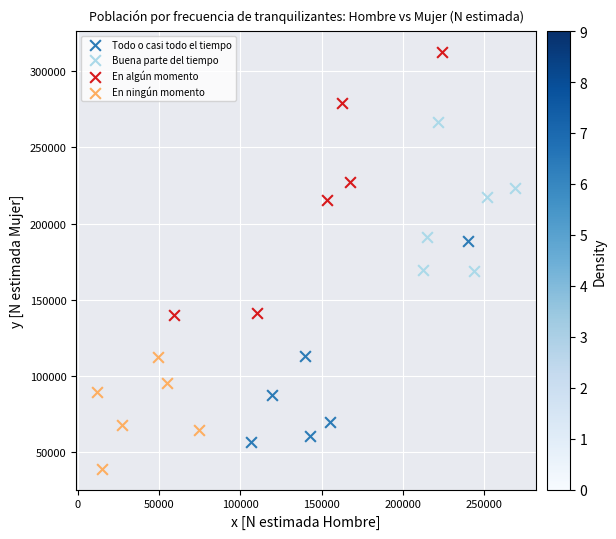

Which series contains the lowest Y value?

En ningún momento